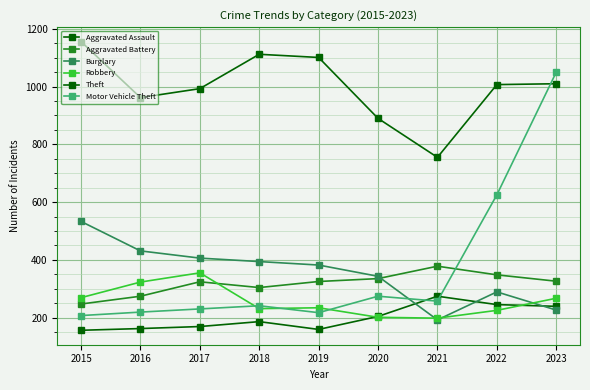

At which category does Motor Vehicle Theft reach its first local peak?

2018